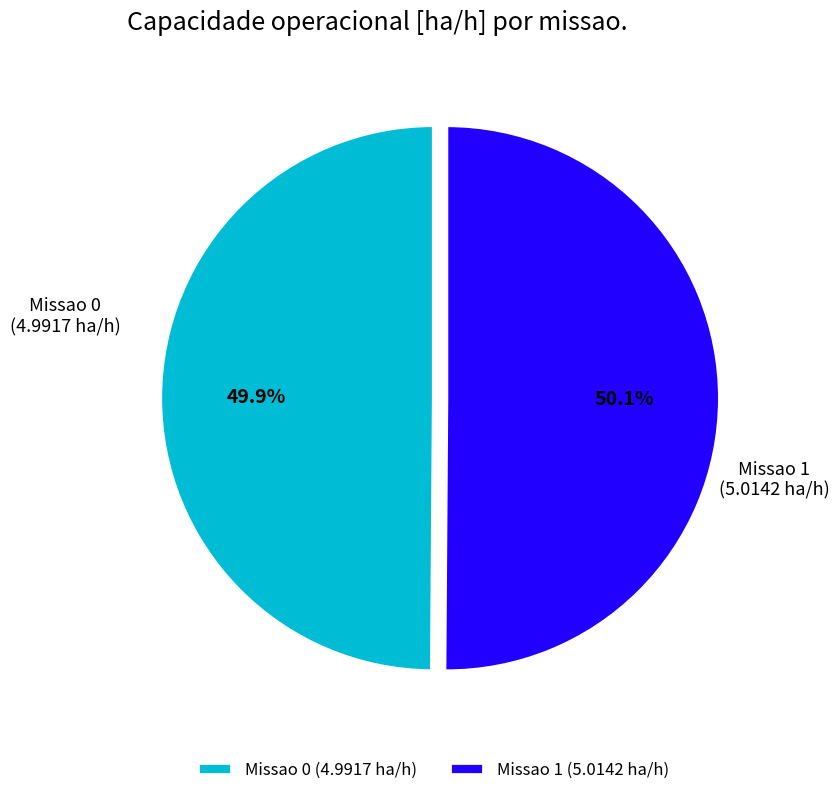

What is the ratio of the value at Missao 1 to the value at Missao 0?

1.0